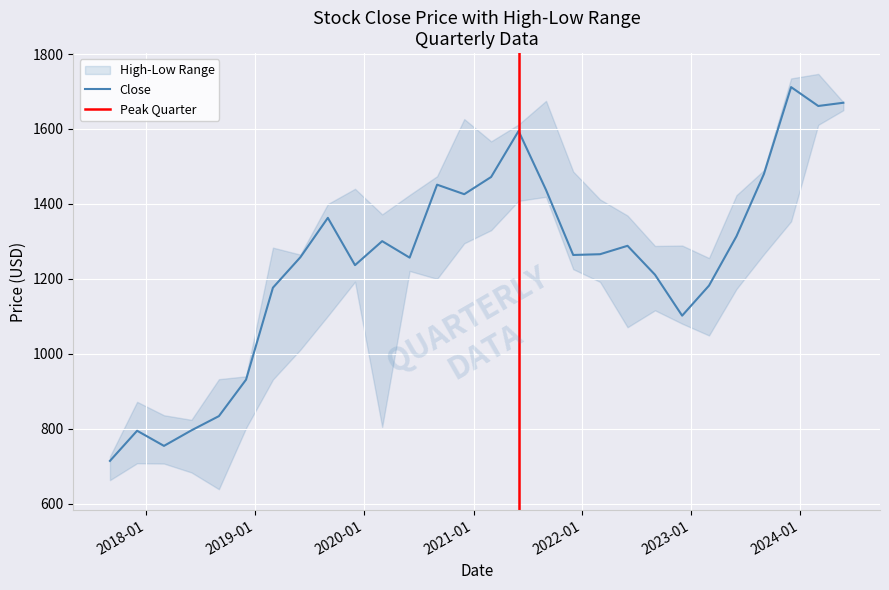

Where does the High series first go above 1412?

2019-12-01